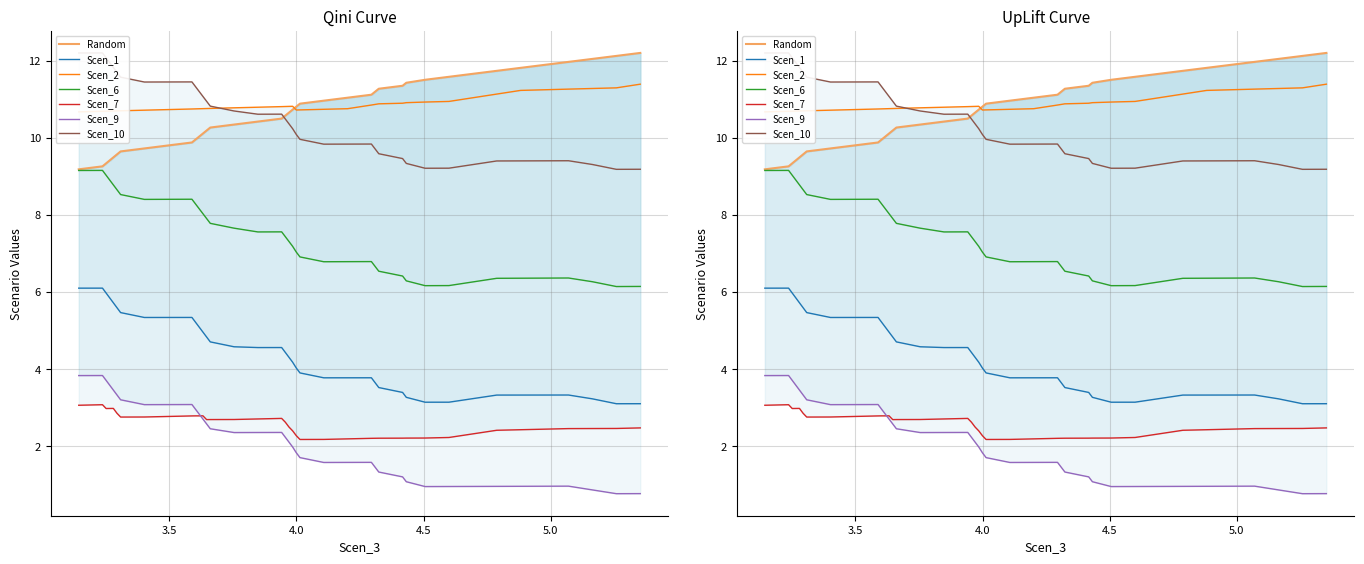

What position from the left is 3.9847756322602947?

21